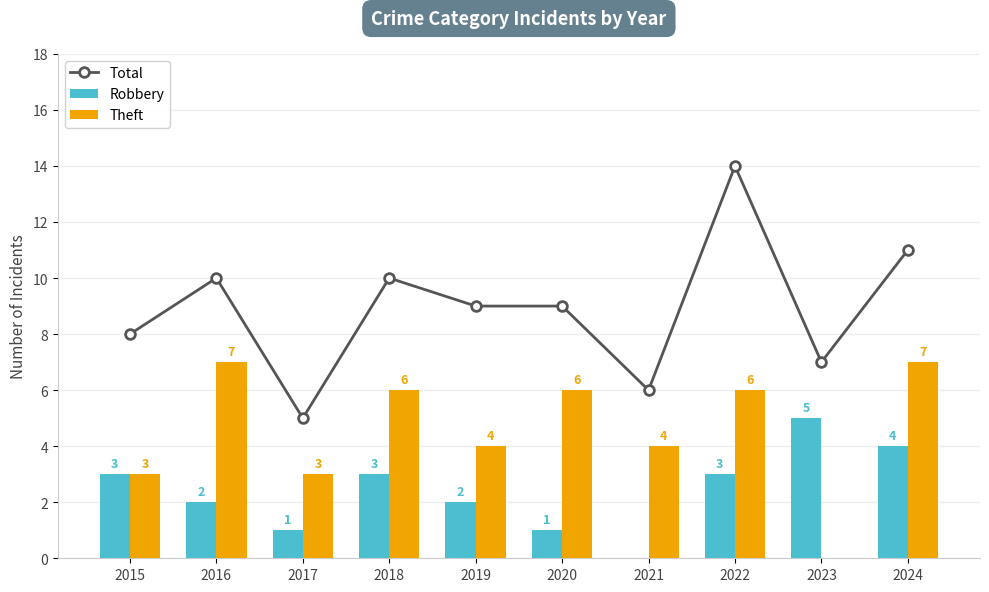

Reading left to right, extract all data points from this chart.

Total: 2015=8	2016=10	2017=5	2018=10	2019=9	2020=9	2021=6	2022=14	2023=7	2024=11
Robbery: 2015=3	2016=2	2017=1	2018=3	2019=2	2020=1	2021=0	2022=3	2023=5	2024=4
Theft: 2015=3	2016=7	2017=3	2018=6	2019=4	2020=6	2021=4	2022=6	2023=0	2024=7